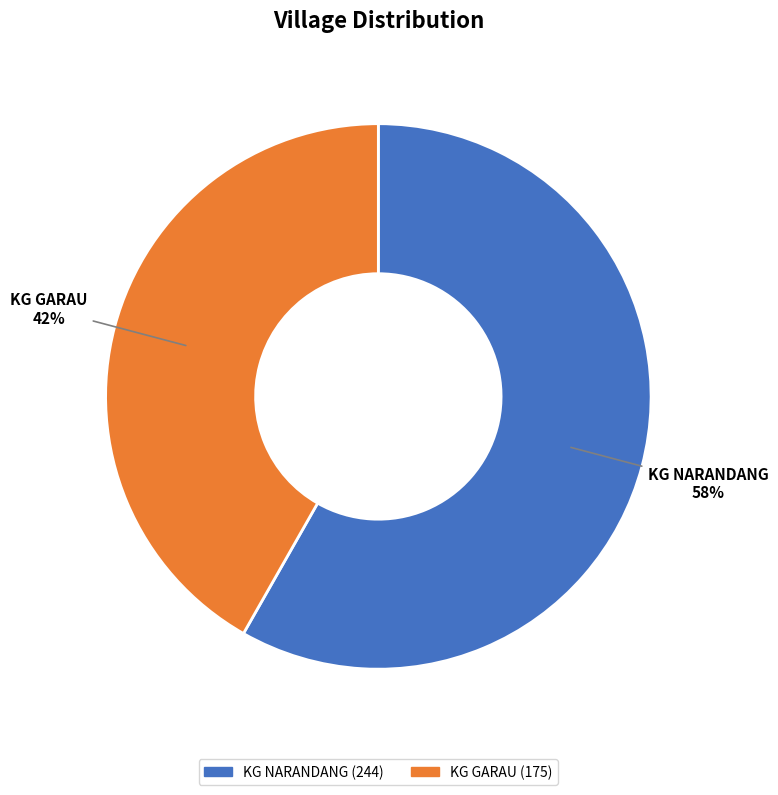

The KG GARAU slice represents 53% of the pie. True or false?

False